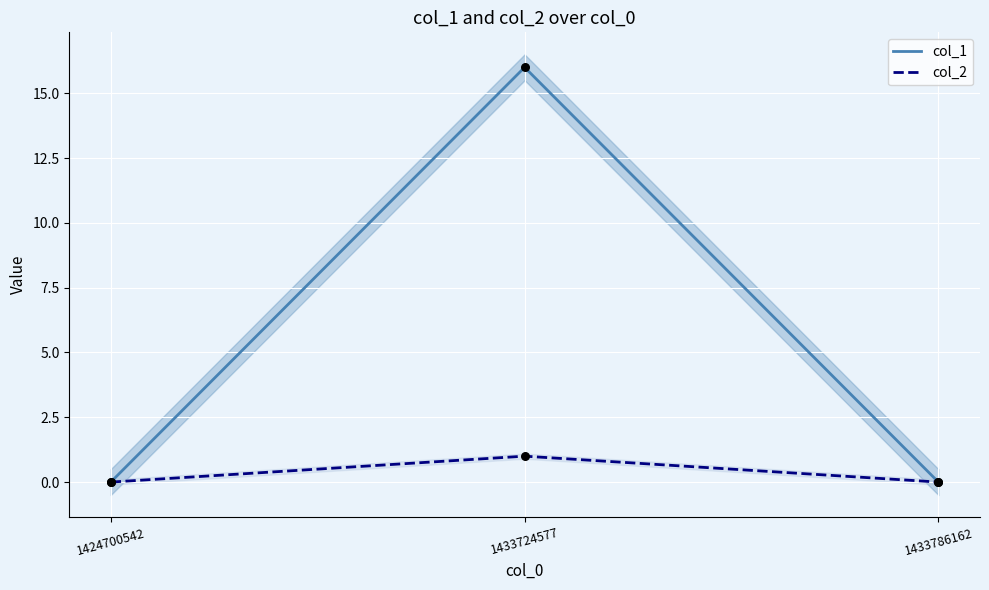

Which series contains the highest Y value?

col_1